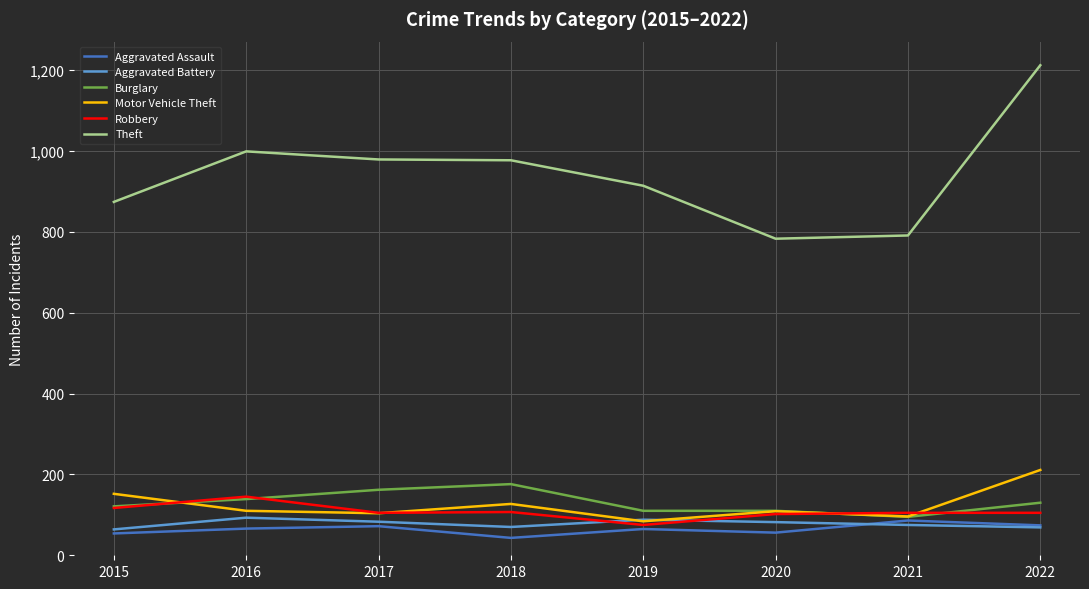

What is the smallest value displayed?

43